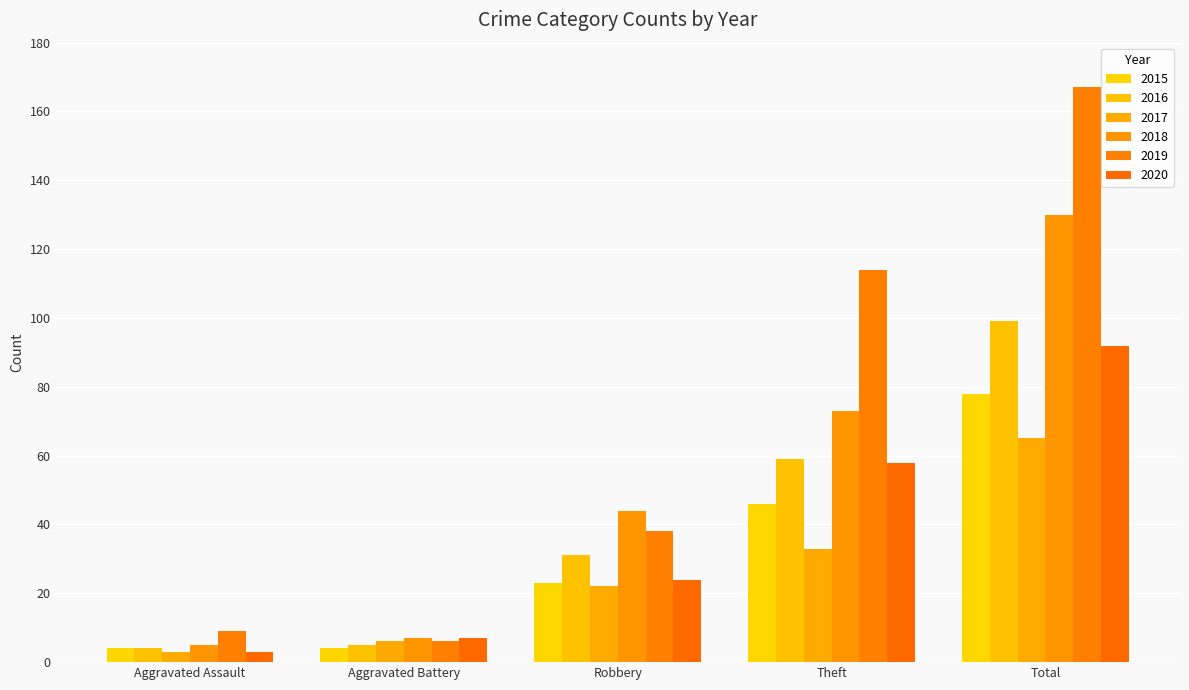

Which series changed the most between Aggravated Battery and Robbery?

2018